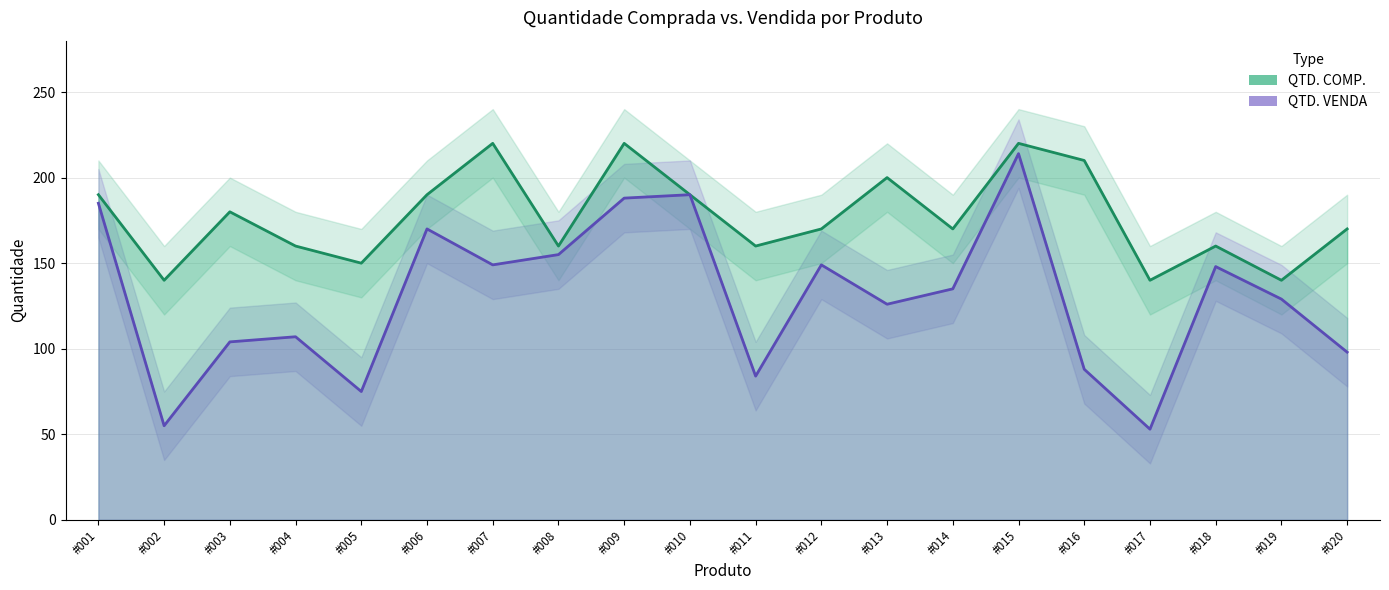

The value of QTD. COMP. at #006 is 131. True or false?

False